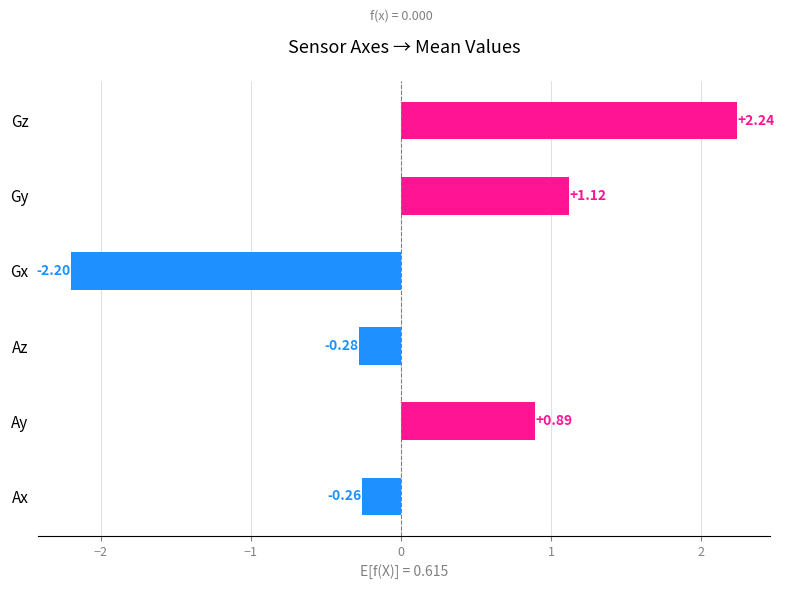

How many bars are there in total?

6